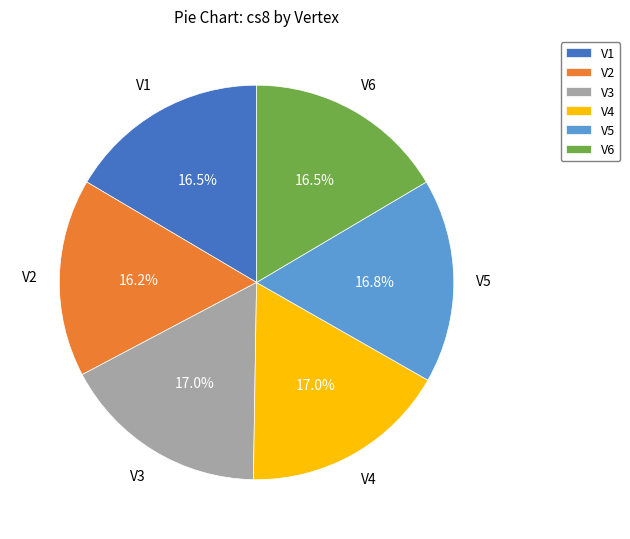

Combined, do V5 and V6 account for over 50%?

No